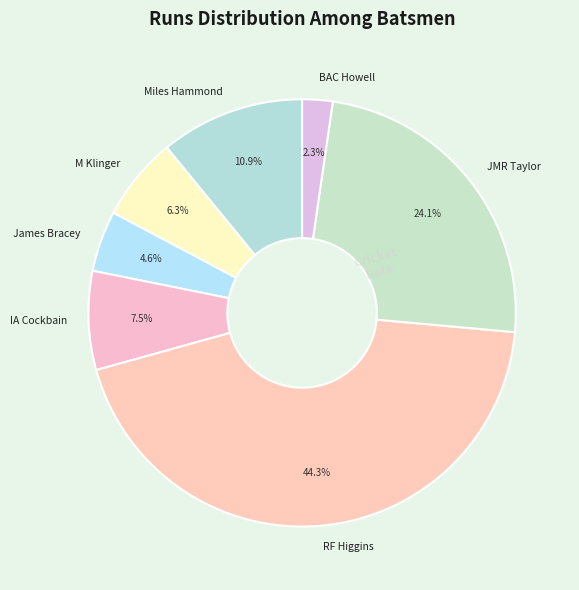

To the nearest percent, what portion does RF Higgins represent?

44%